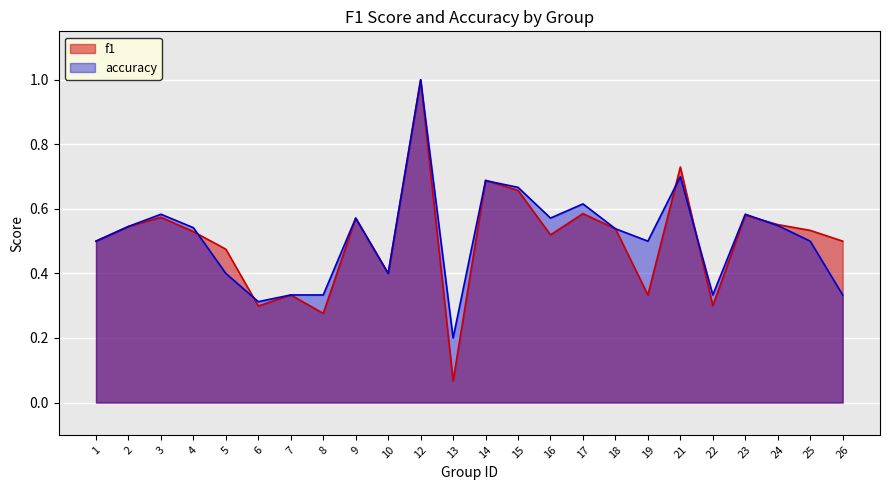

How many intersections are there between f1 and accuracy?

7